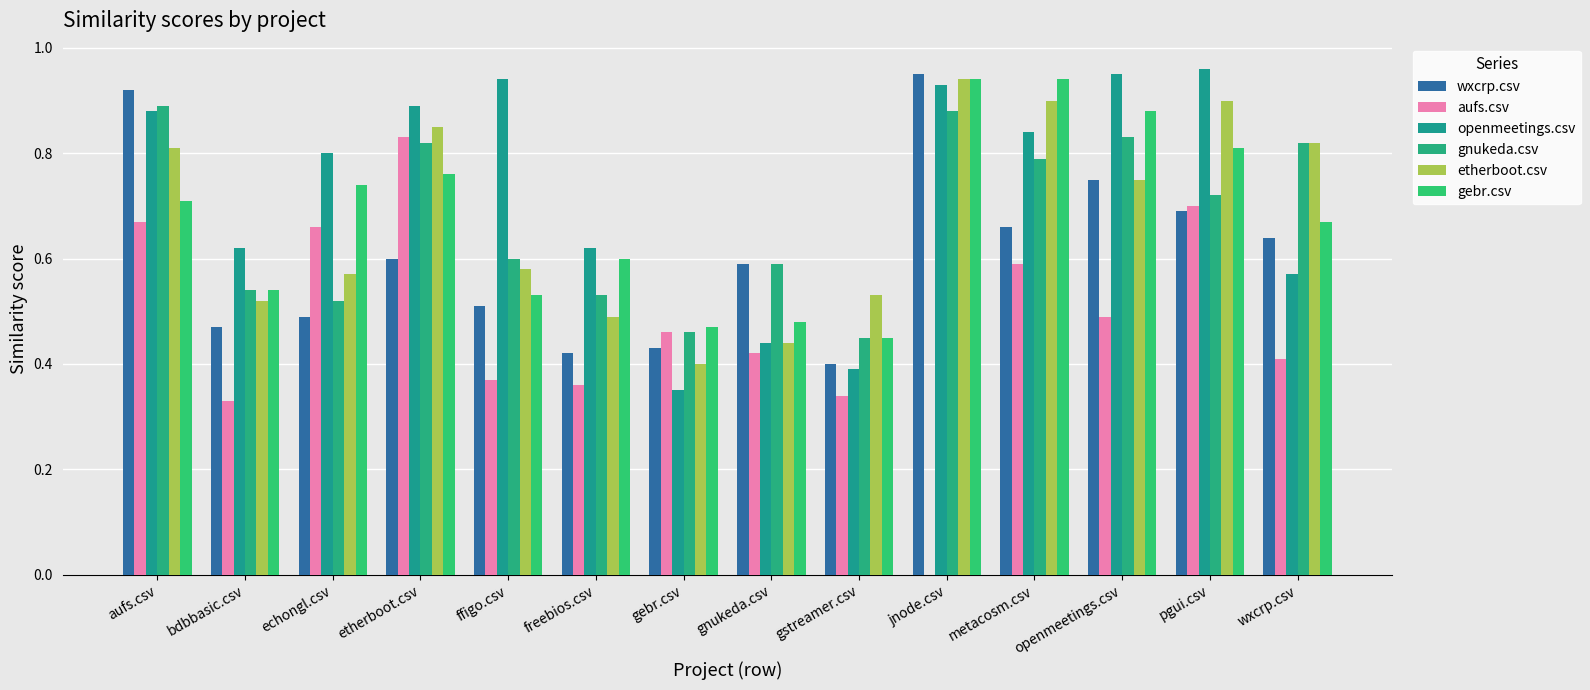

At which category is the sum across all series the highest?

aufs.csv